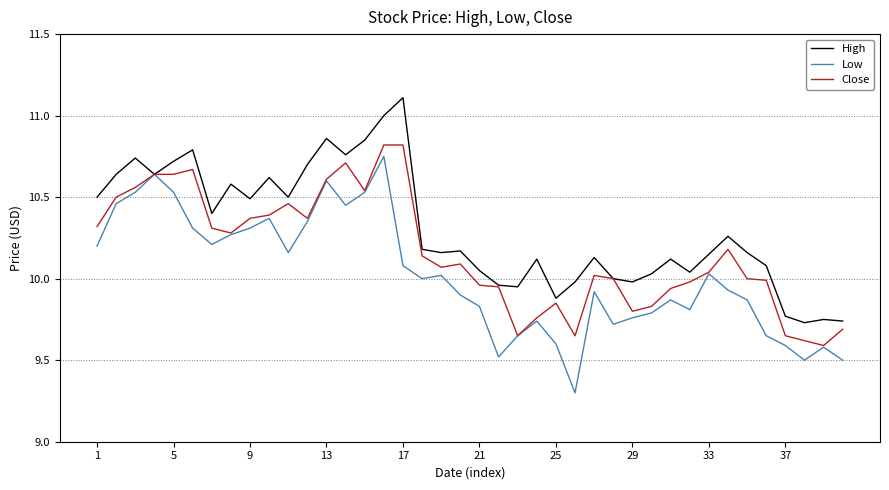

What is the smallest value displayed?

9.3